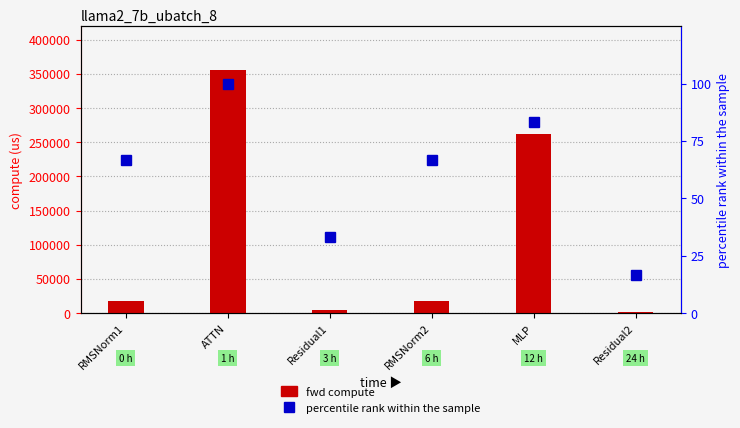

Which category has the highest value across all series?

ATTN